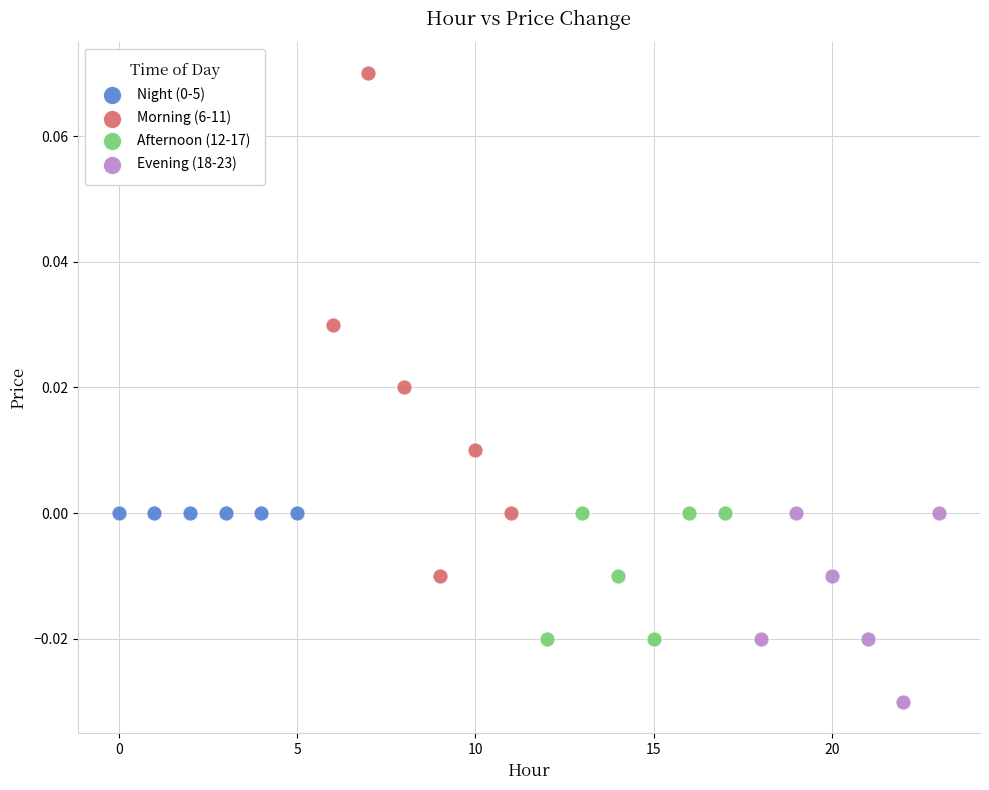

Which series reaches the minimum Y coordinate?

Evening (18-23)